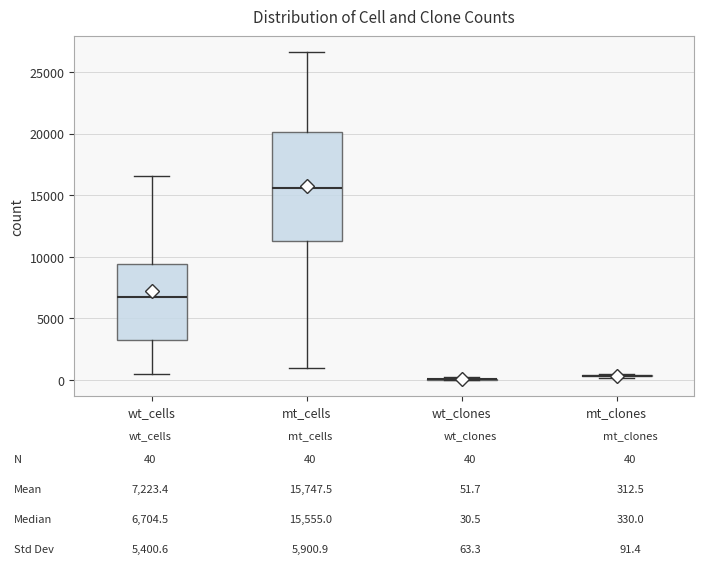

Reading left to right, read every box against the y-axis: the position of its median line, the range the box covers, and the ends of its whiskers. The values are not printed on the chart, so give them approximately, as read against the axis.

wt_cells: median 6500, box 3000 to 9500, whiskers 500 to 16500
mt_cells: median 15500, box 11500 to 20000, whiskers 1000 to 26500
wt_clones: box collapsed to a line at 0, whiskers 0 to 0
mt_clones: box collapsed to a line at 500, whiskers 0 to 500